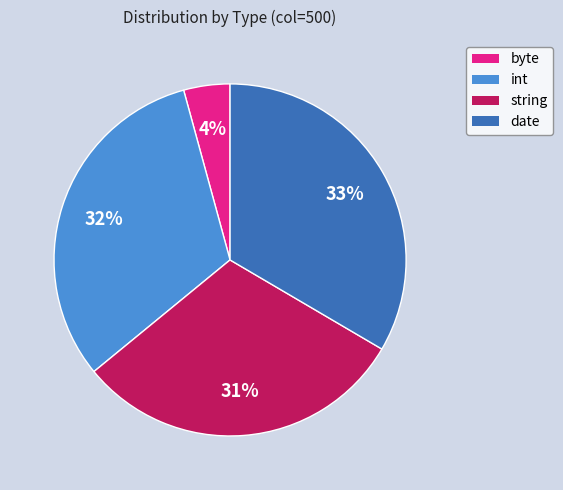

How many segments does this pie chart have?

4